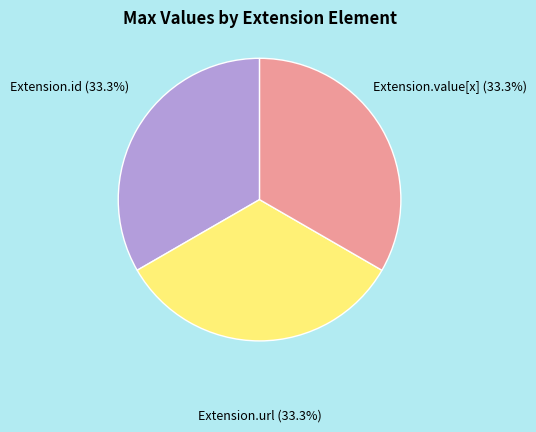

Count the number of slices in the pie.

3